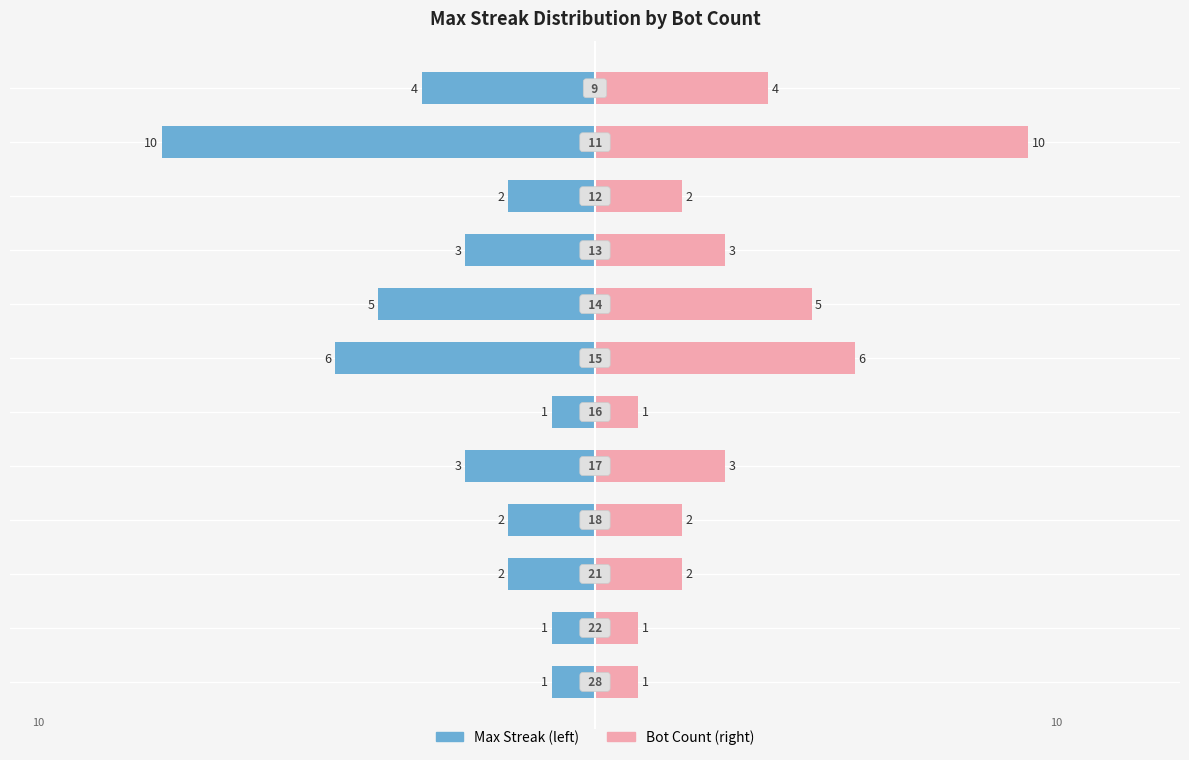

What is the average value of the Bot Count series?

3